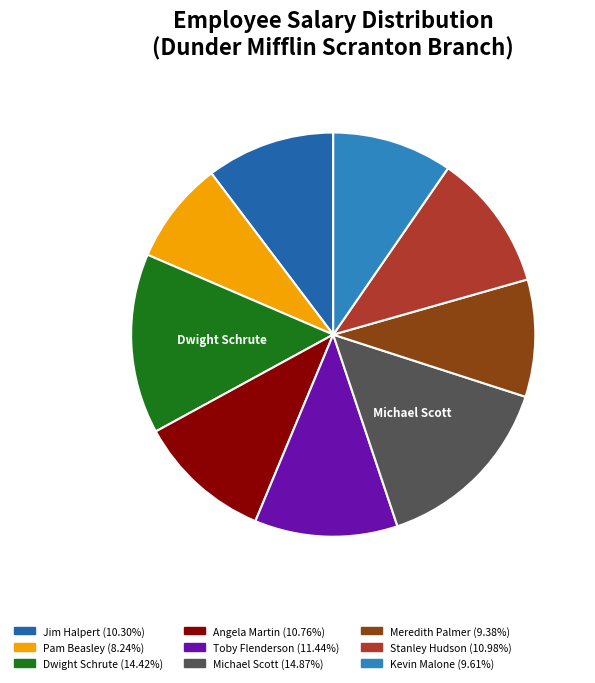

Is the sum of Toby Flenderson and Michael Scott greater than half?

No